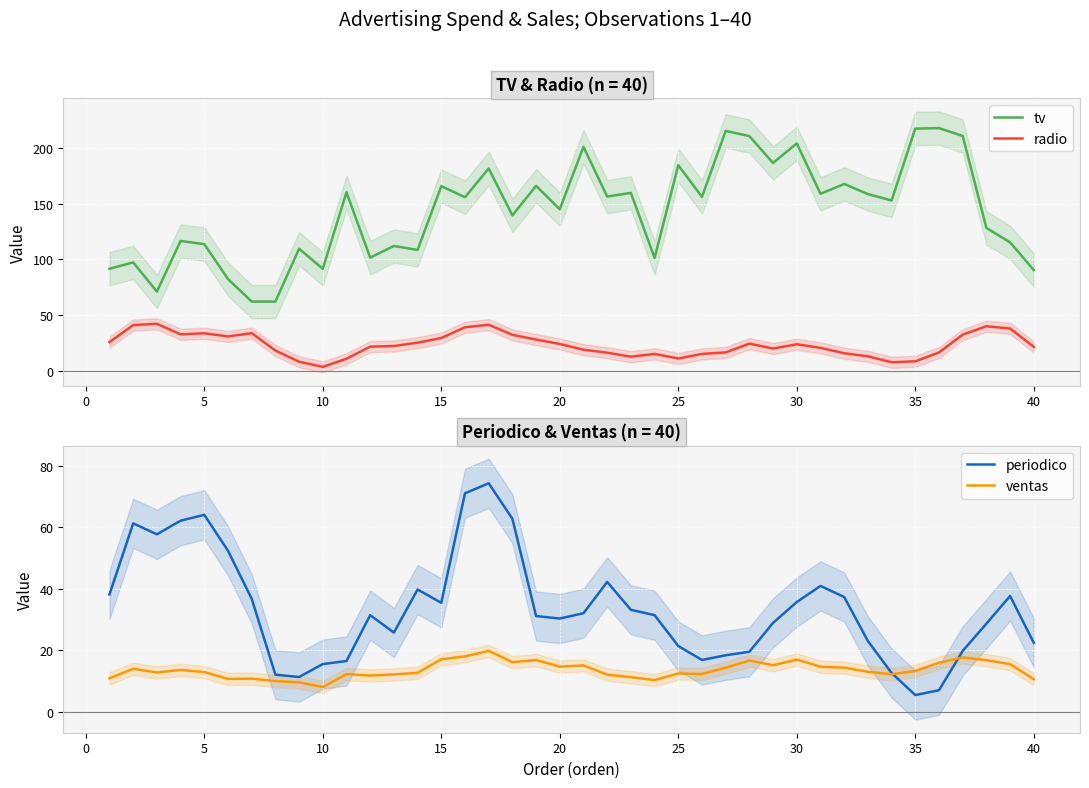

True or false: radio and tv cross at least once.

False